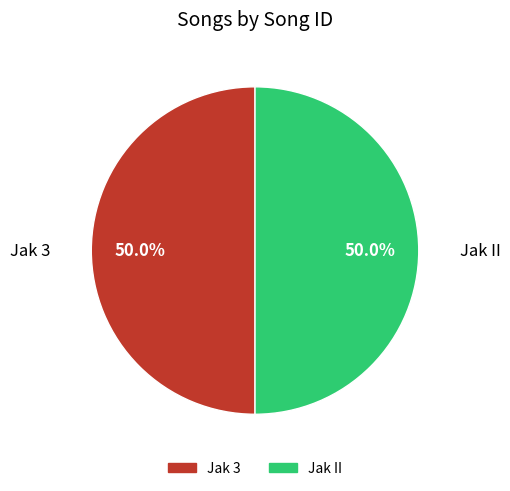

What is the total percentage of Jak 3 and Jak II?

100.0%